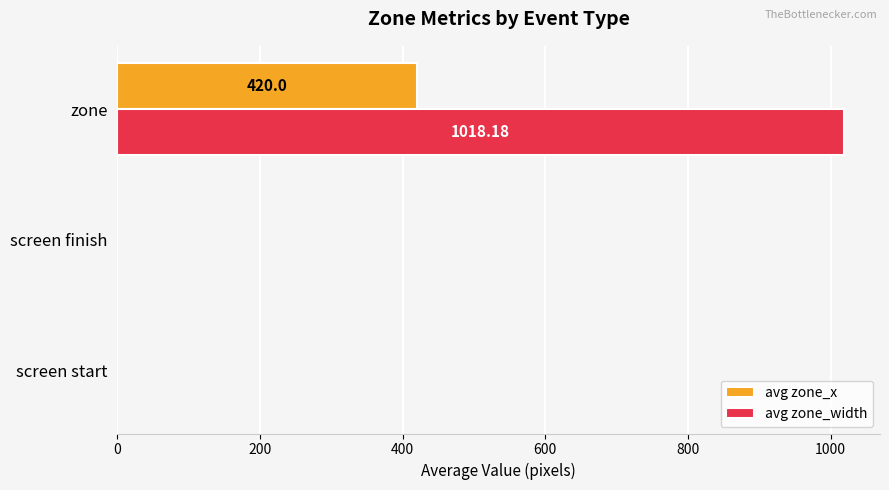

What is the sum of all avg zone_x values?

420.0